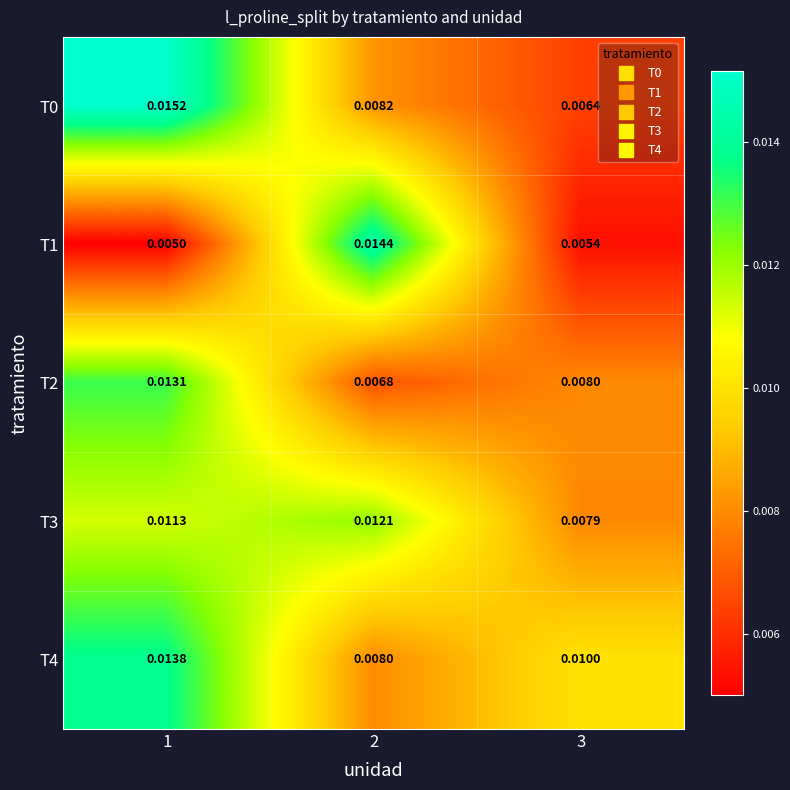

Is the value of T2 at 3 greater than the value of T1 at 1?

Yes